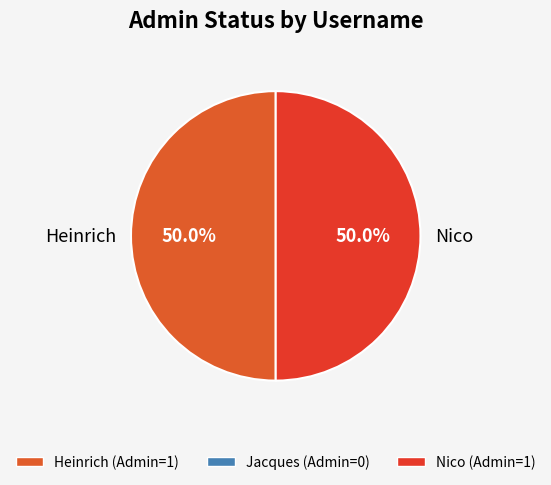

How many segments does this pie chart have?

2